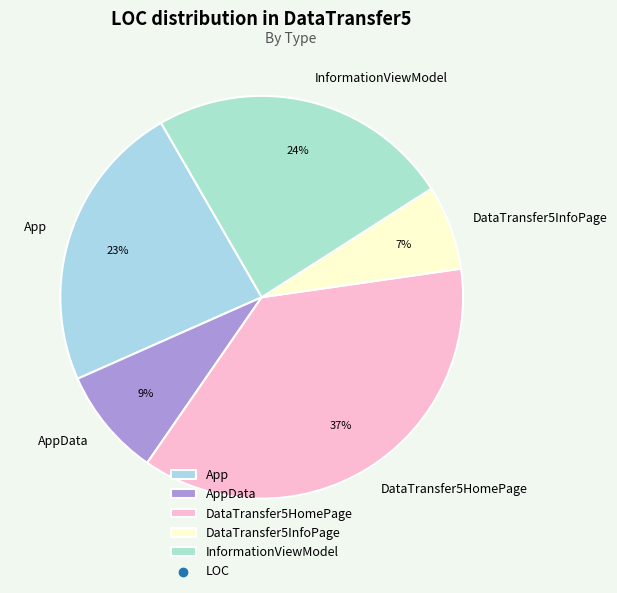

The DataTransfer5HomePage slice represents 46% of the pie. True or false?

False